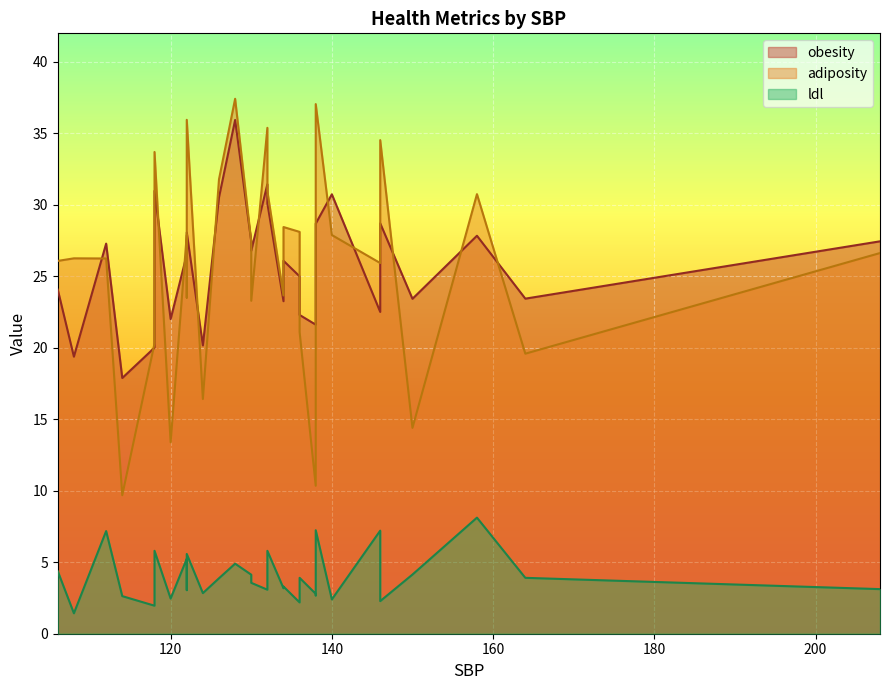

At how many categories does at least one series exceed 28?

12